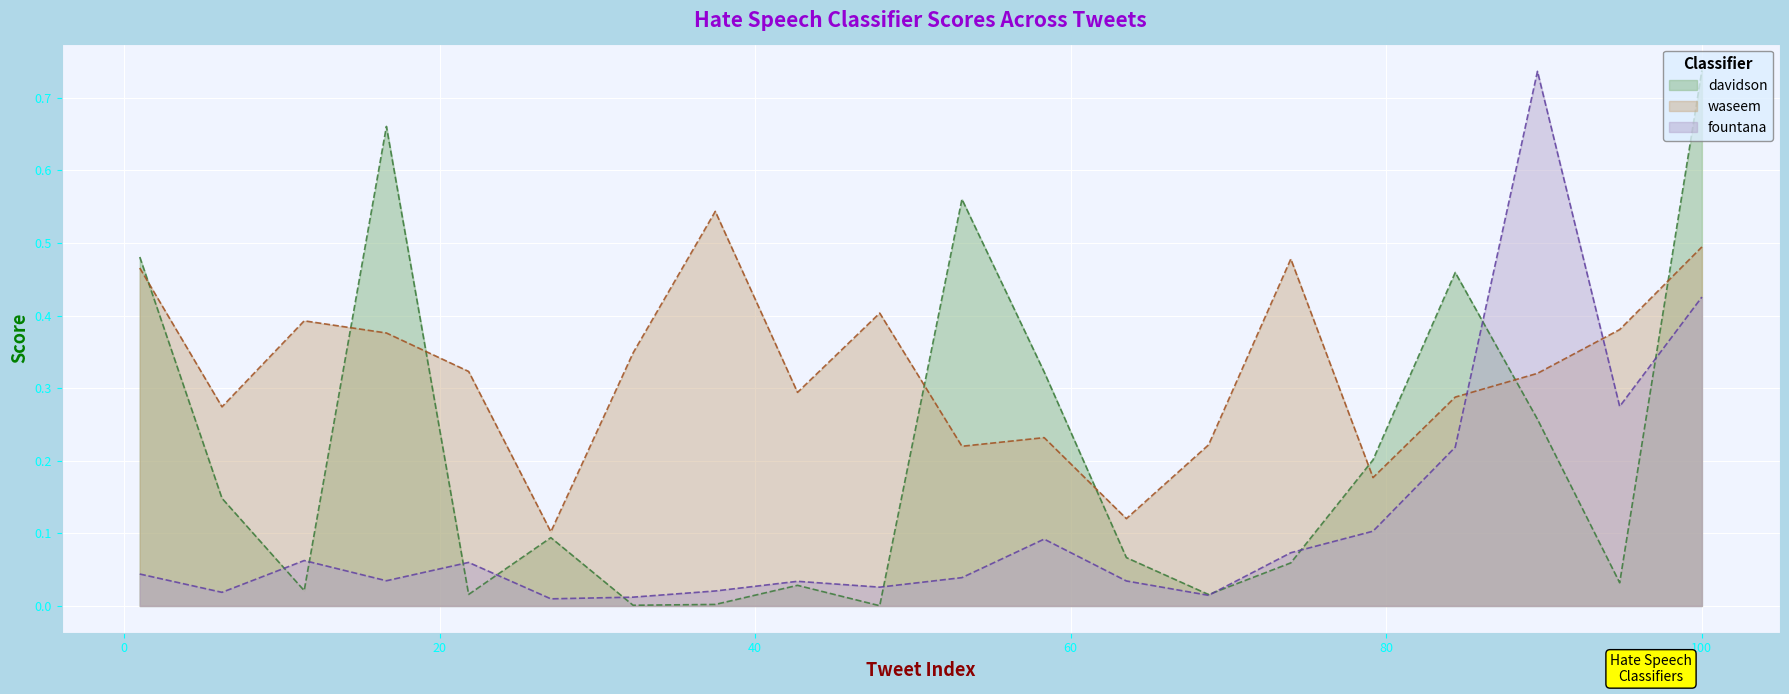

How many interior local peaks does the fountana series have?

5